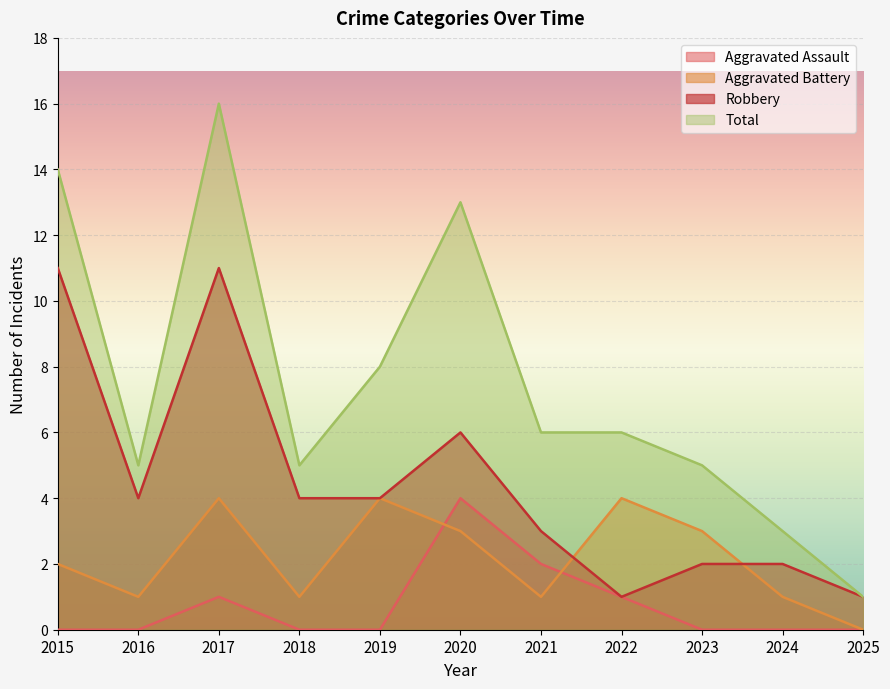

What is the difference between the highest and lowest values at 2021?

5